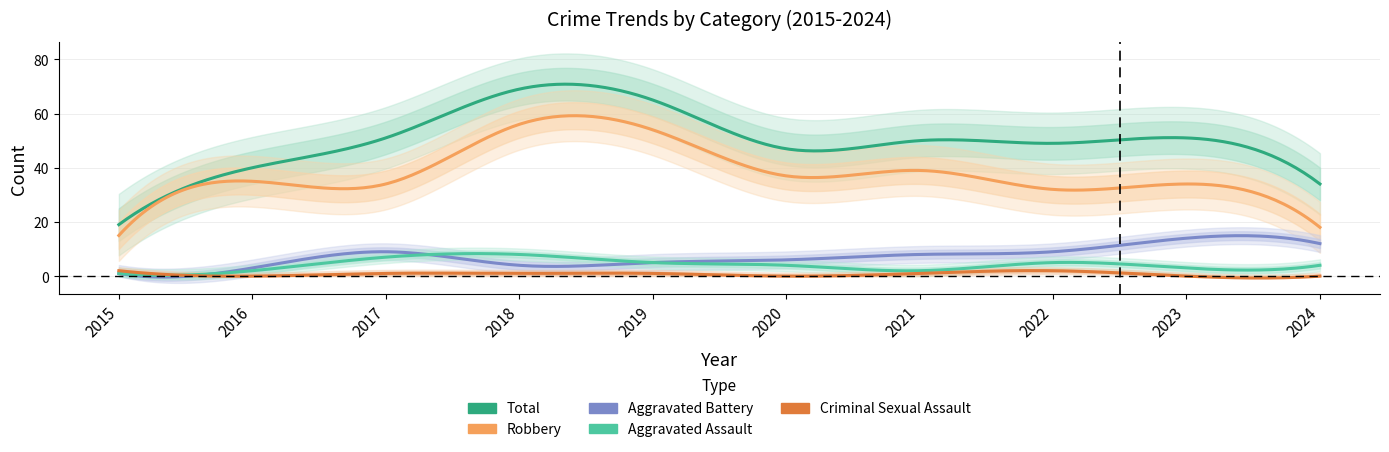

How many lines are shown in the chart?

5